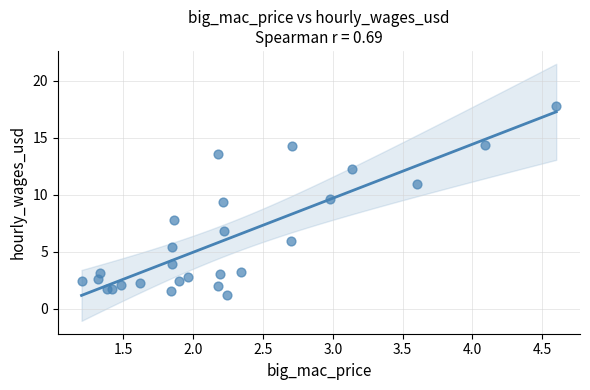

What is the range of X values (max minus min)?

3.4